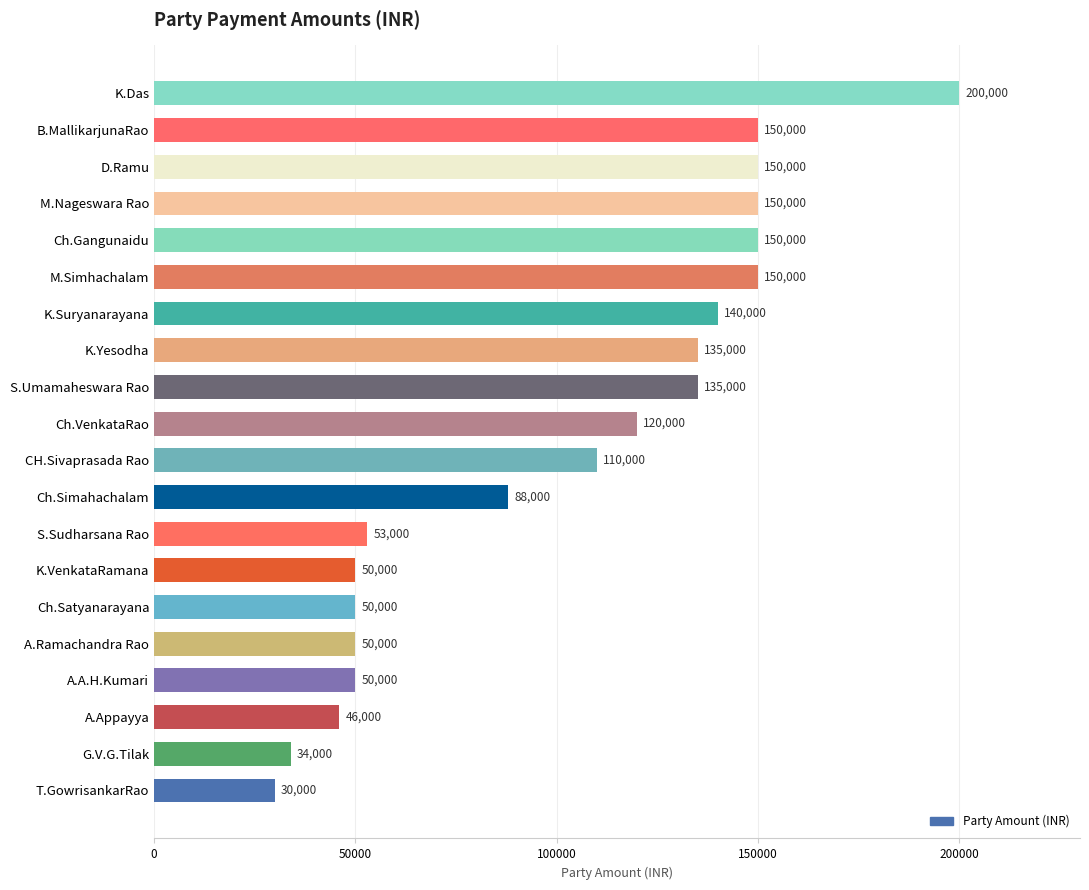

How many bars are there in total?

20